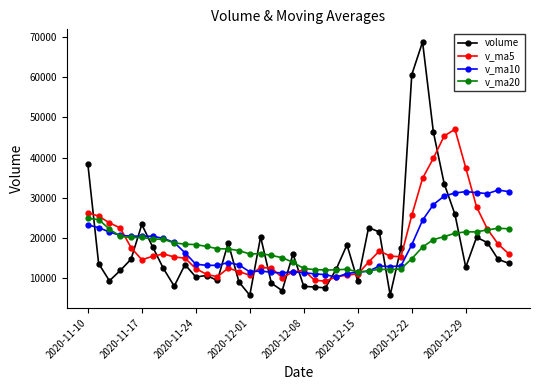

What is the lowest value of the v_ma10 series?

10279.1